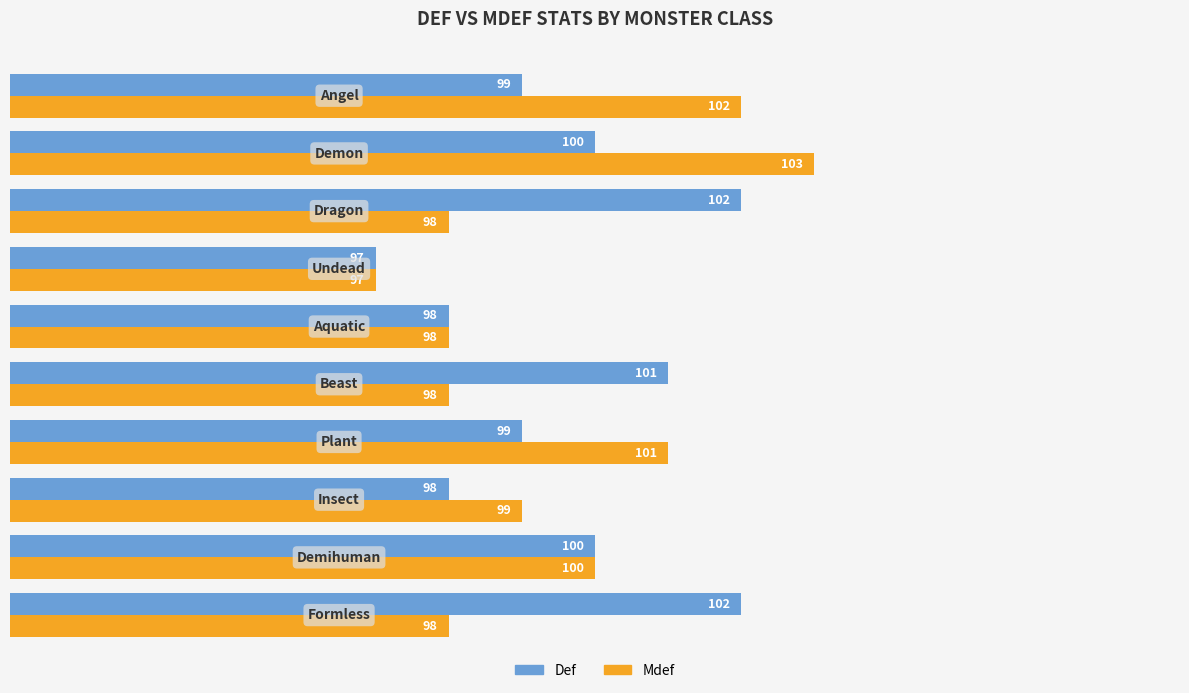

What is the difference between the second highest and minimum values in the Def series?

5